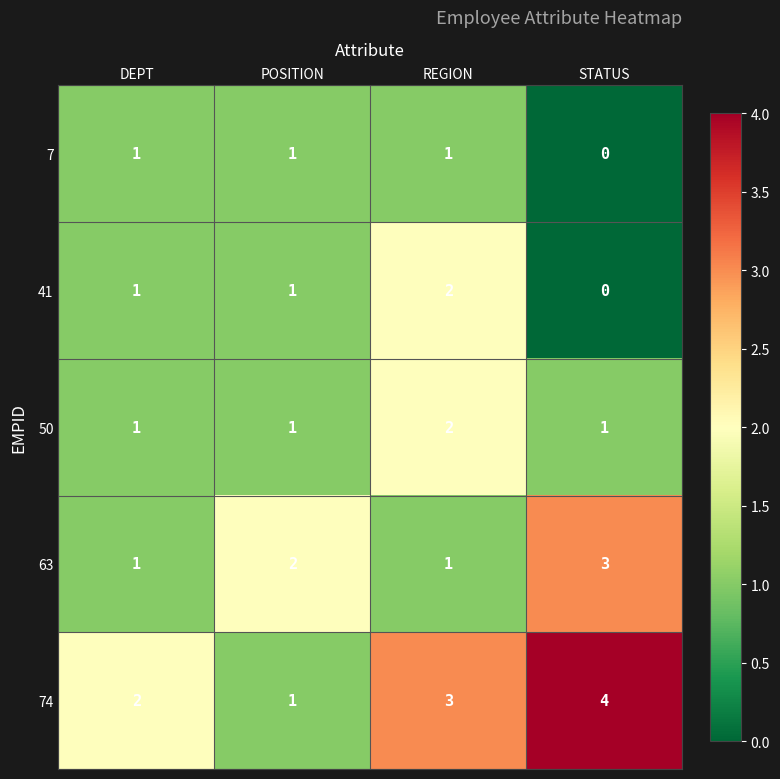

Which series has the widest spread of values?

74